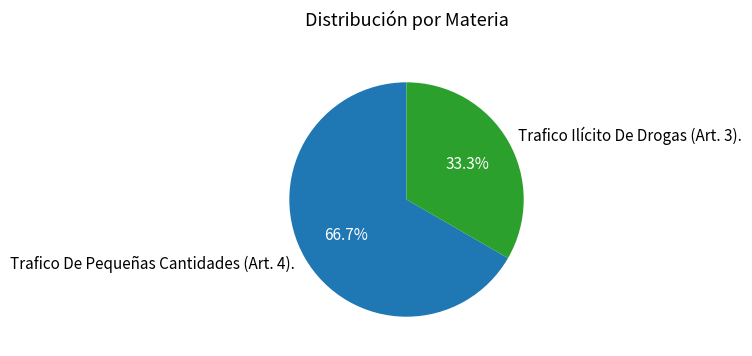

To the nearest percent, what is the difference between the Trafico Ilícito De Drogas (Art. 3). and Trafico De Pequeñas Cantidades (Art. 4). slice percentages?

33%